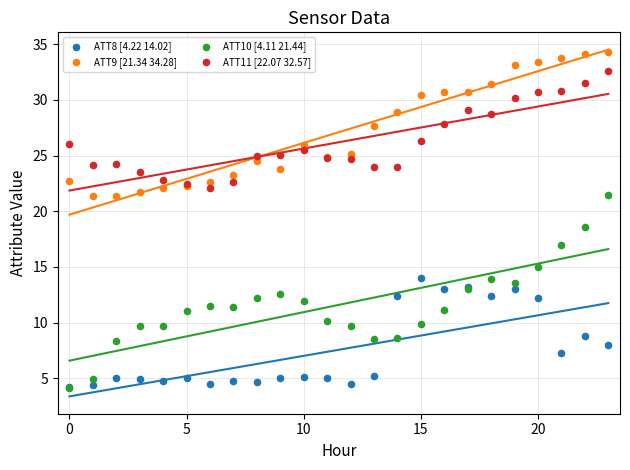

Across all series, what Y value is closest to 19?

18.6